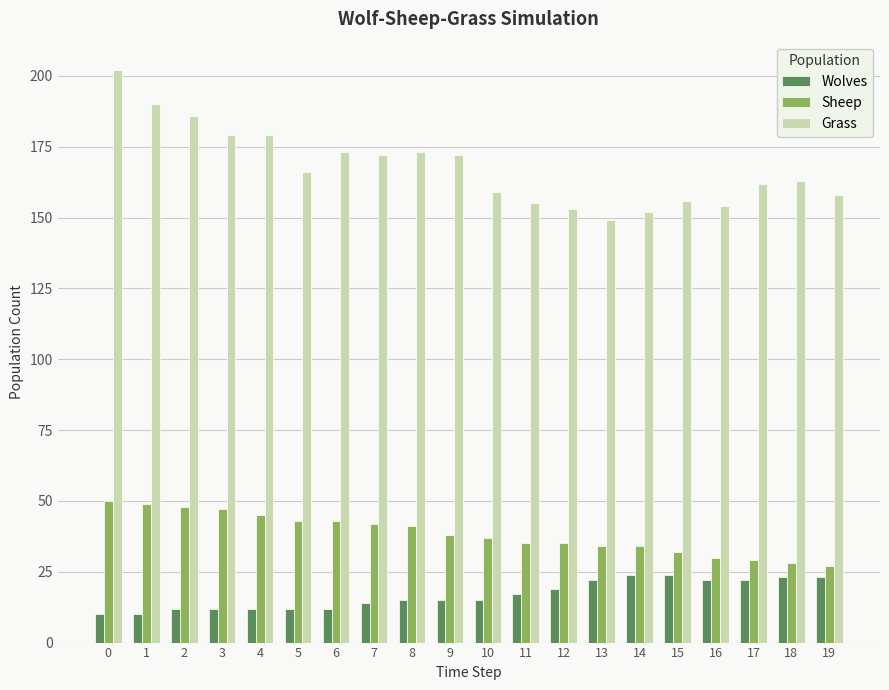

Is it true that Sheep equals 35 at 12?

True